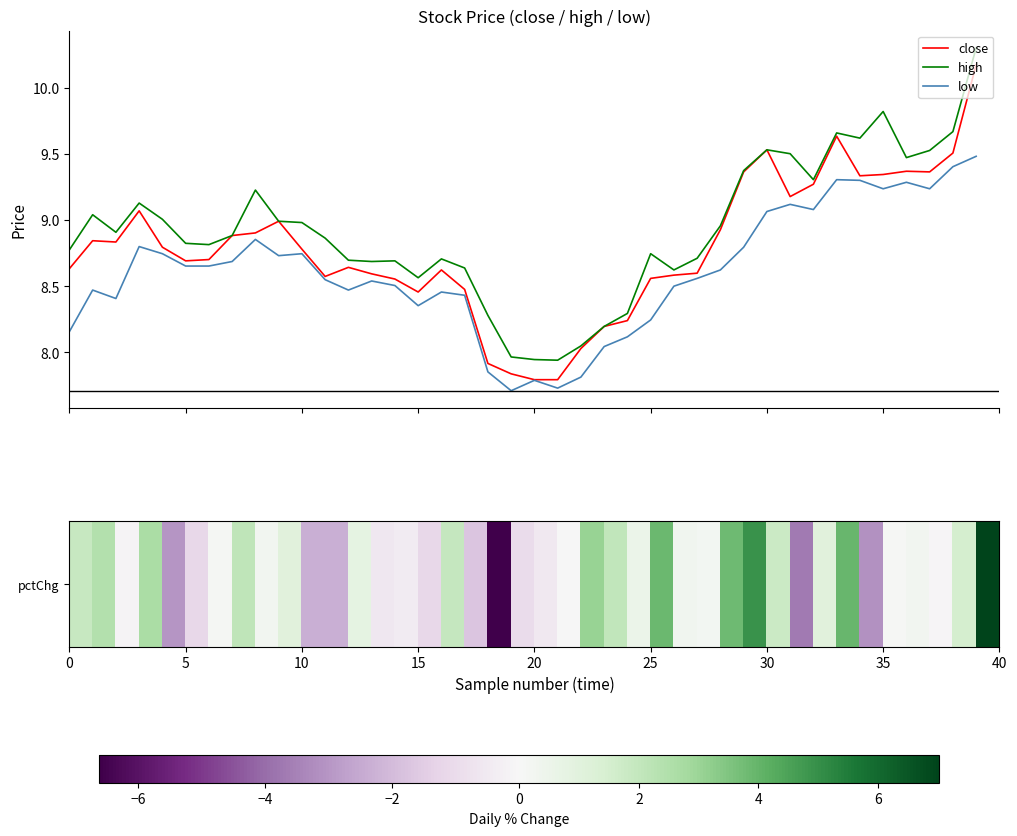

True or false: low and high cross at least once.

False